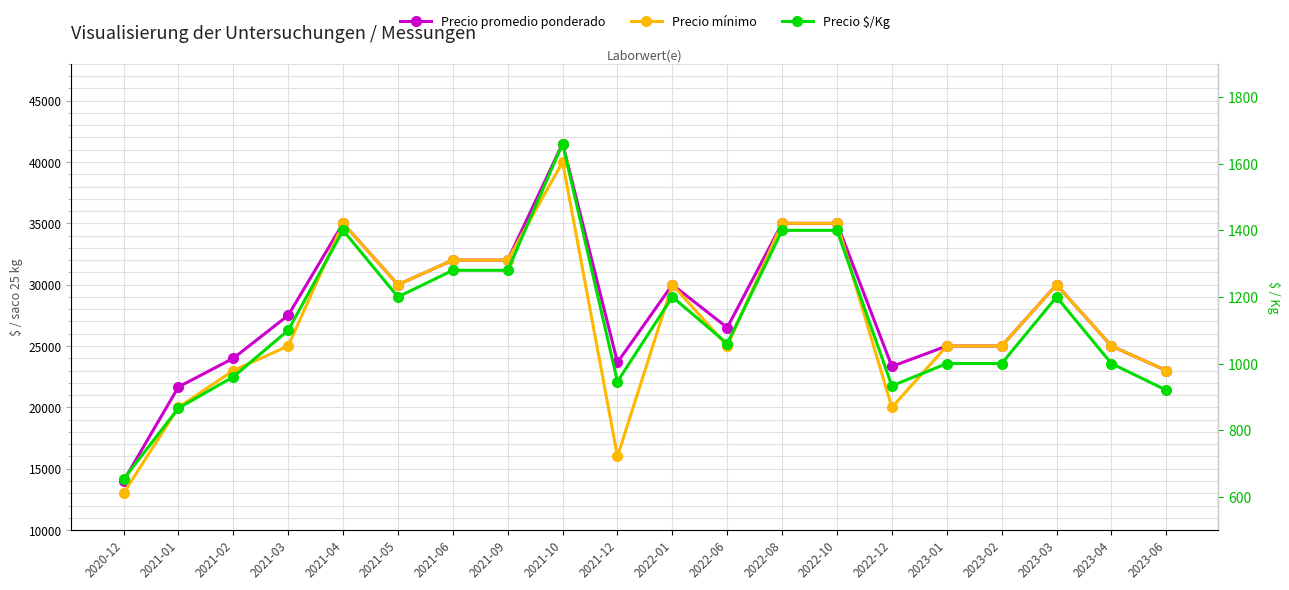

What is the difference between the maximum and minimum values in the Precio mínimo series?

27000